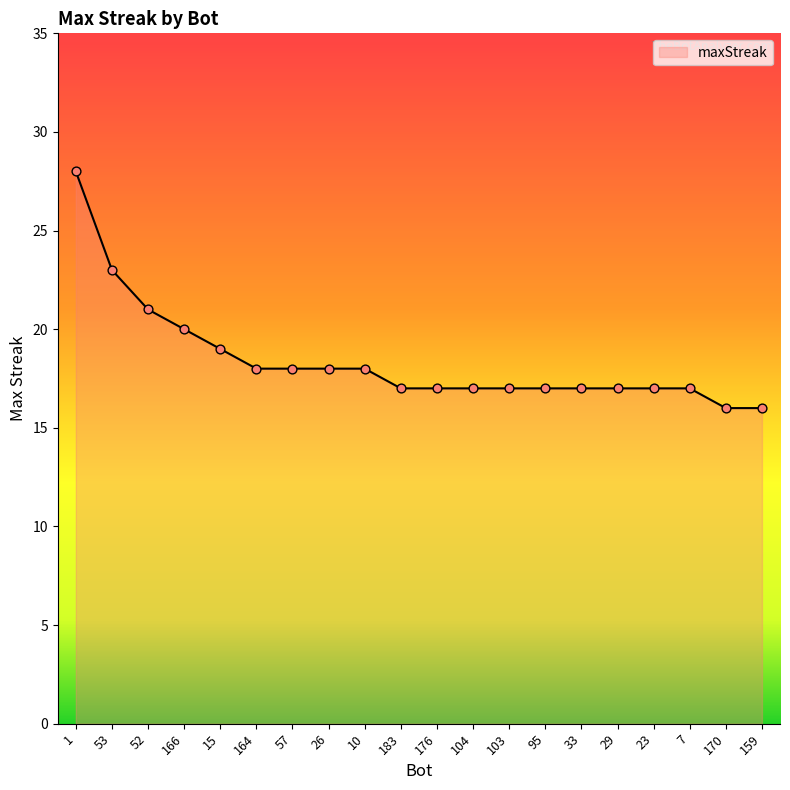

Between 52 and 170, which is larger?

52